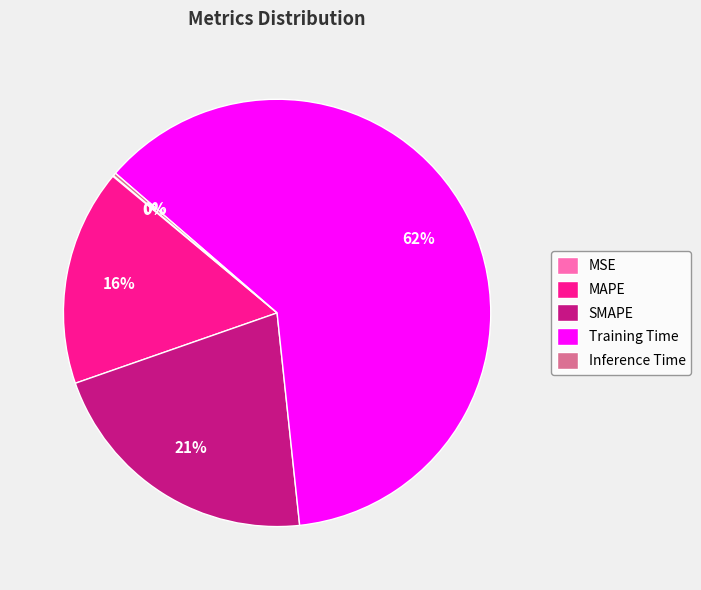

Is there a majority slice in this chart?

Yes